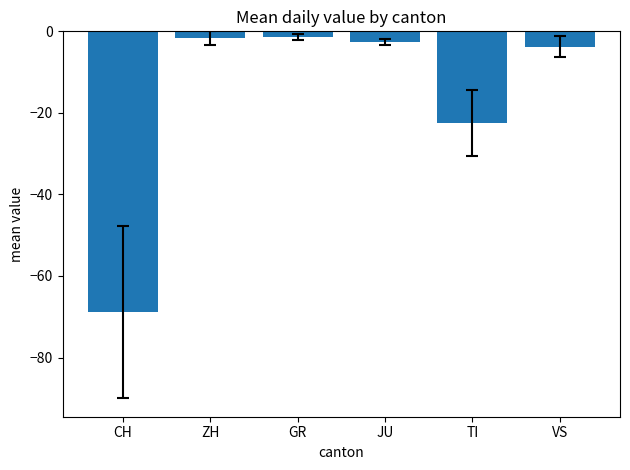

What is the difference between the maximum and minimum values?

67.4